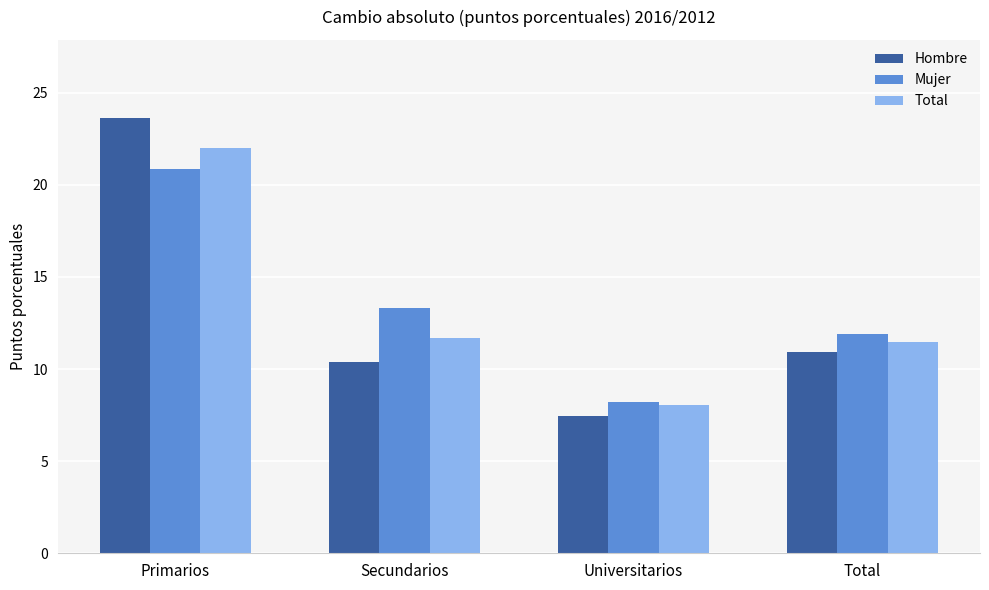

What is the difference between the second highest and minimum values in the Hombre series?

3.5